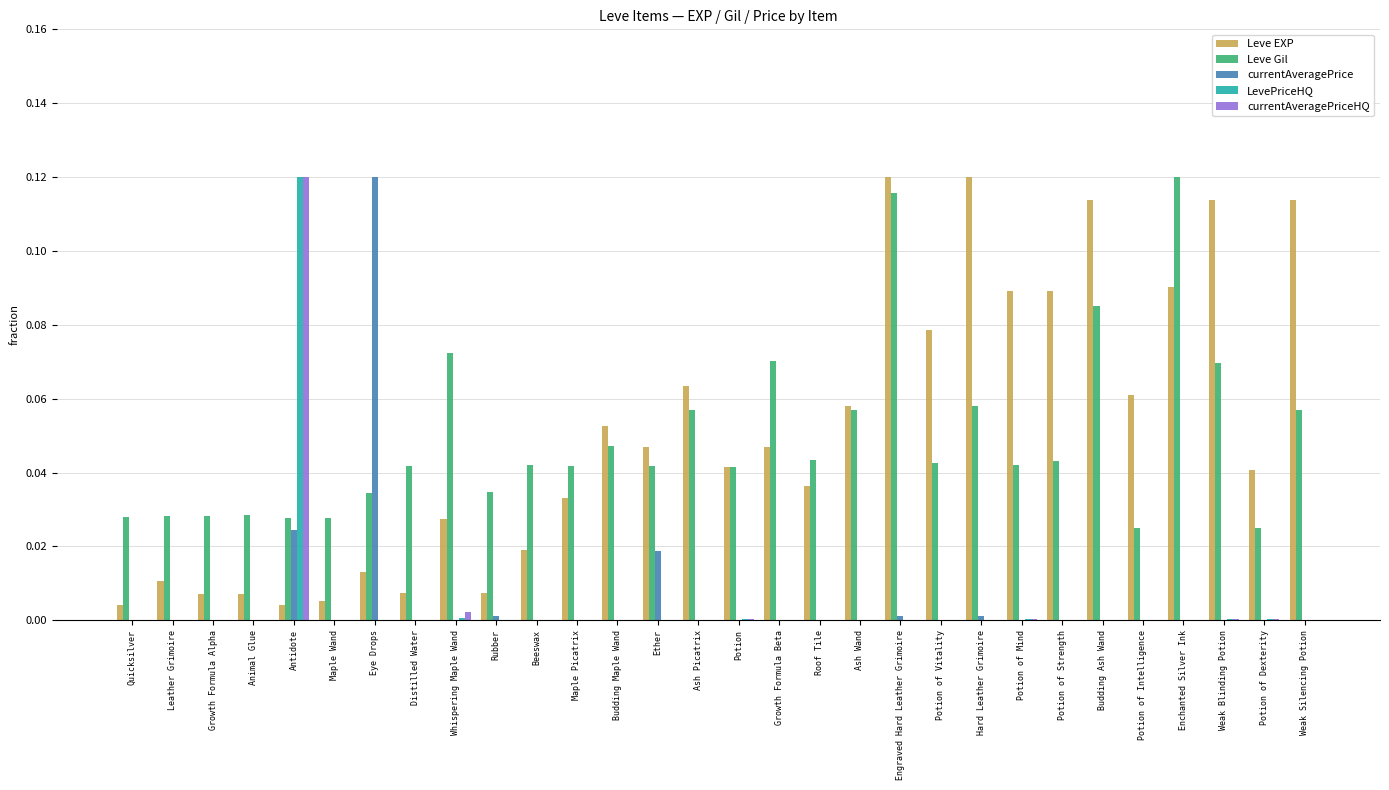

Does the chart contain stacked bars?

No